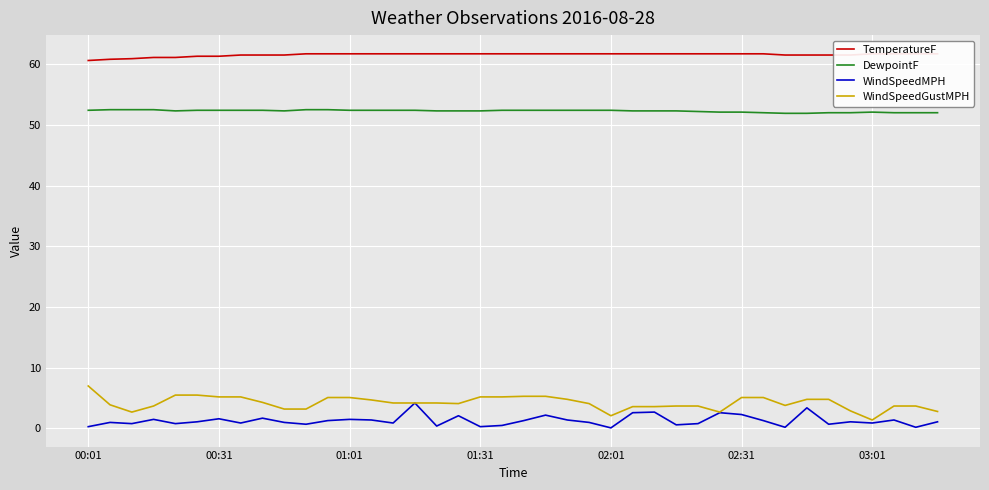

Is it true that DewpointF equals 52.3 at 01:31?

True